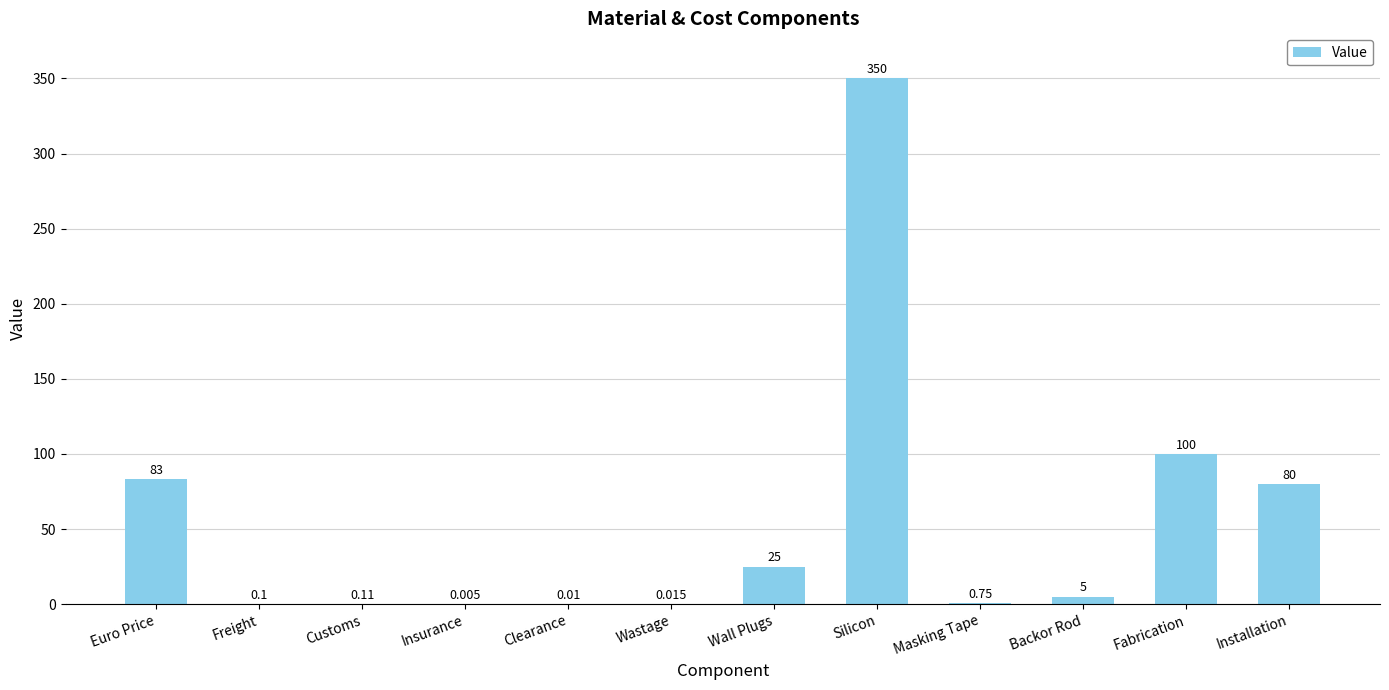

Which label corresponds to the largest value in the chart?

Silicon